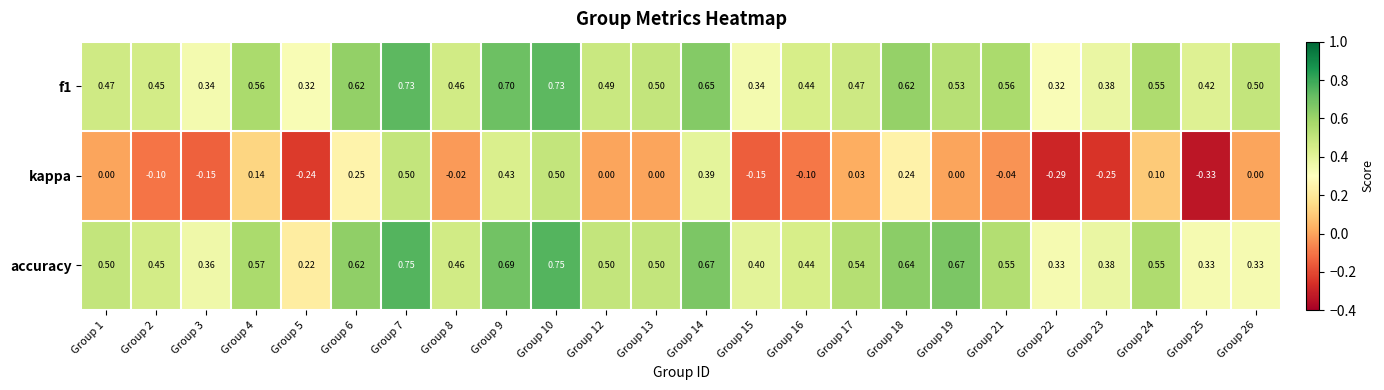

Which series has the largest total across all categories?

accuracy